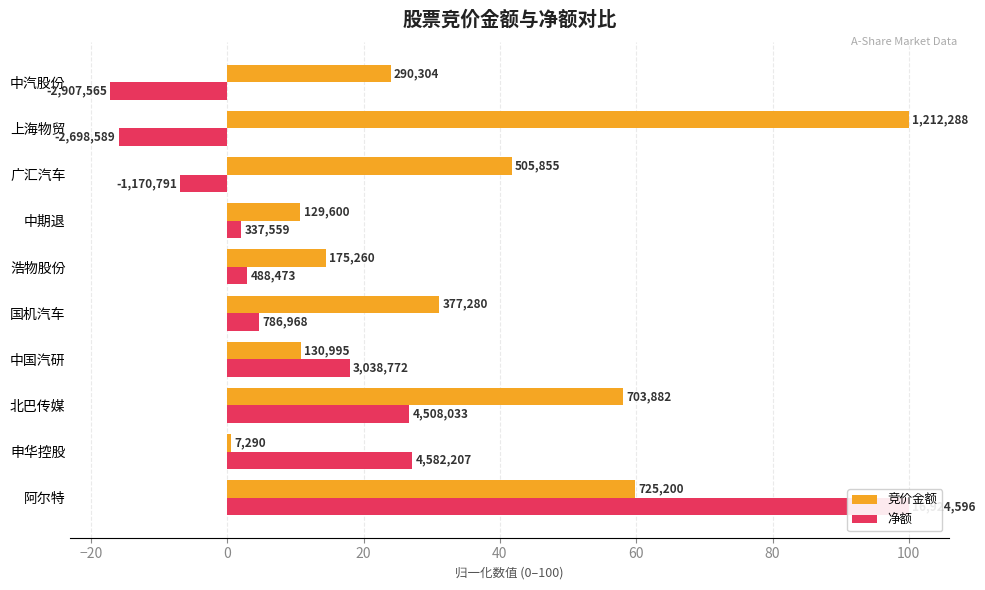

What is the difference between the second highest and minimum values in the 竞价金额 series?

59.2